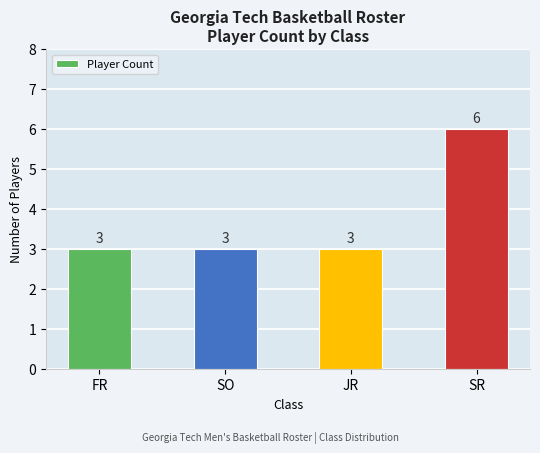

What is the maximum value shown in the chart?

6